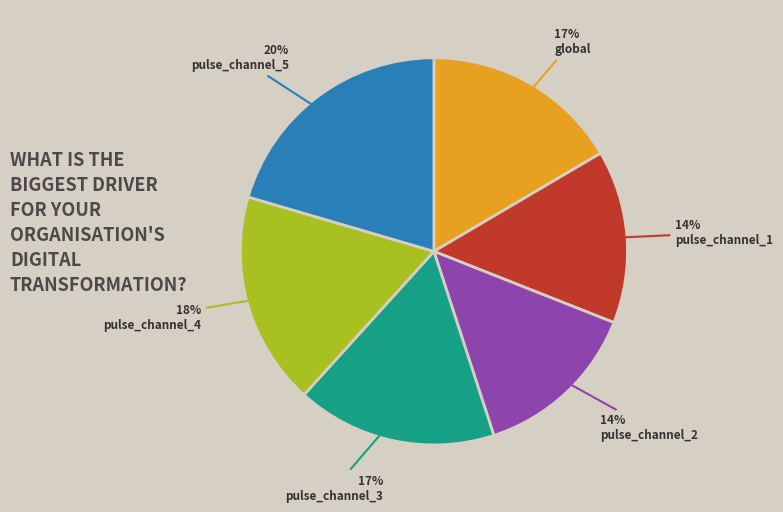

Does any single category account for the majority?

No